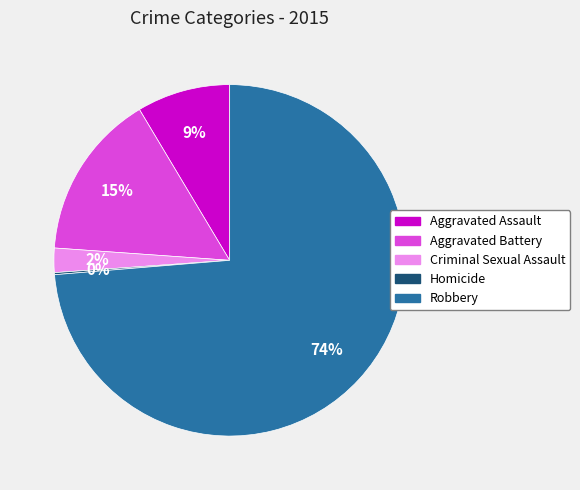

To the nearest percent, what is the average slice percentage?

20%